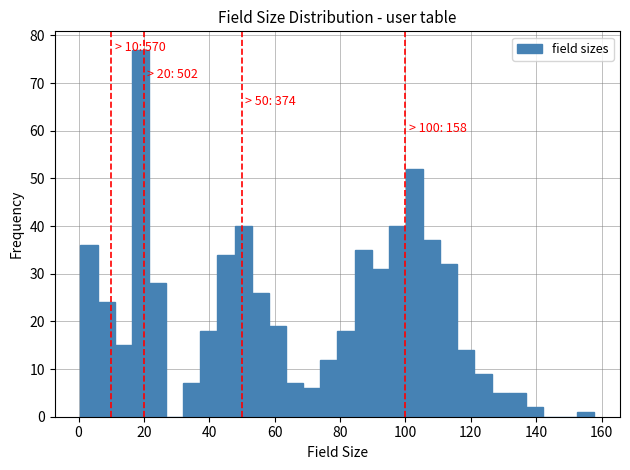

Around what value on the x-axis is the tallest bar? Give the approximate position of its centre, as read against the axis.

18